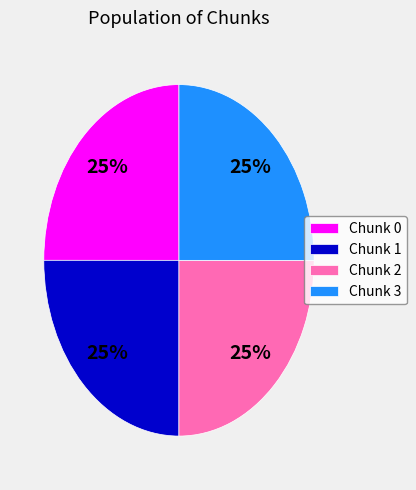

To the nearest percent, what is the combined percentage of Chunk 2 and Chunk 1?

50%